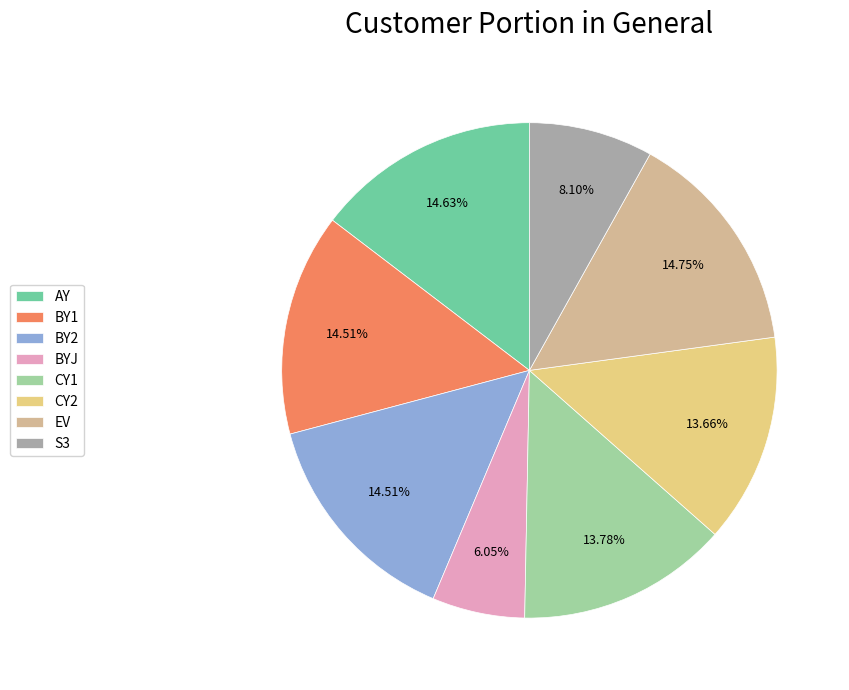

What percentage is NOT represented by BY1?

85.5%